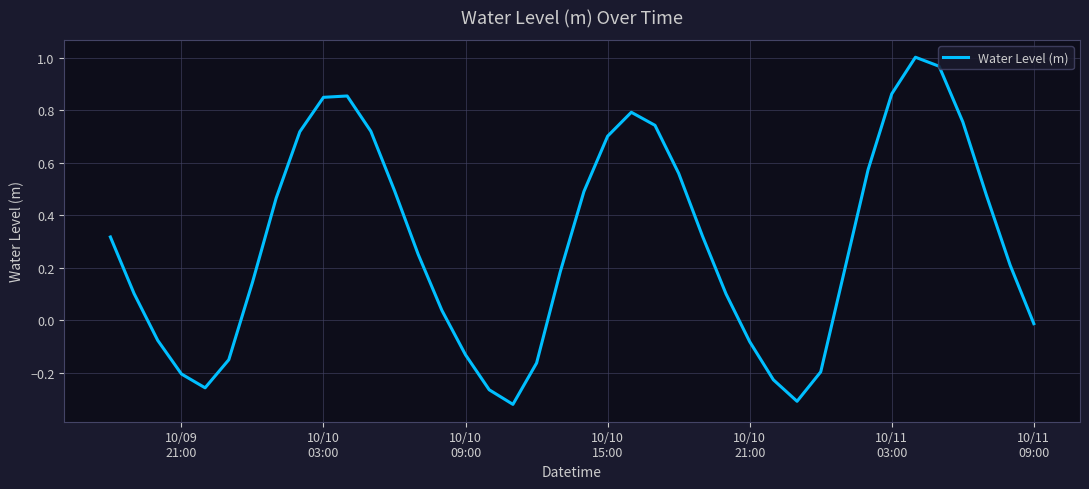

What is the difference between the maximum and minimum values?

1.3